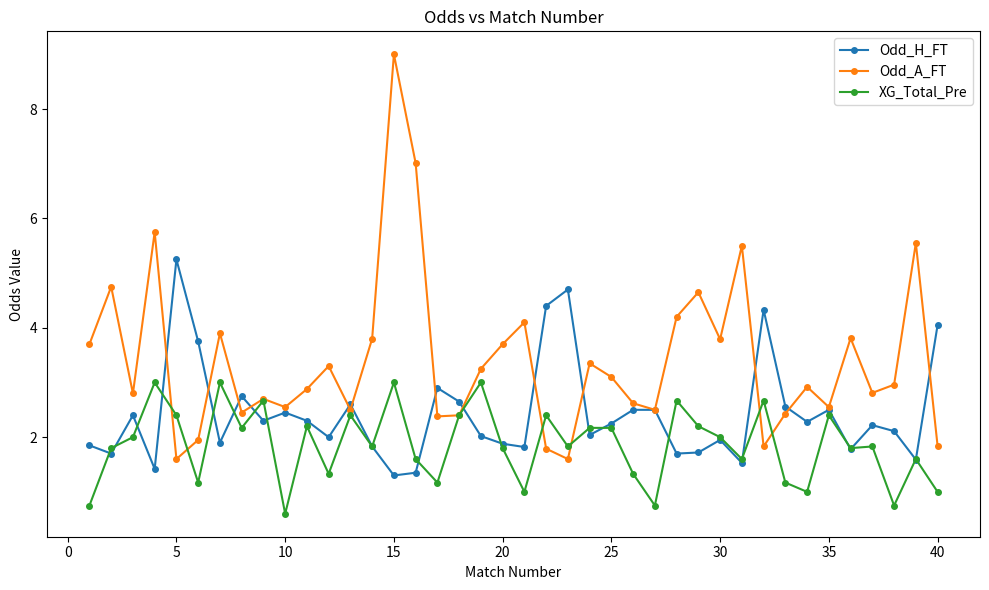

Which series has the largest total across all categories?

Odd_A_FT